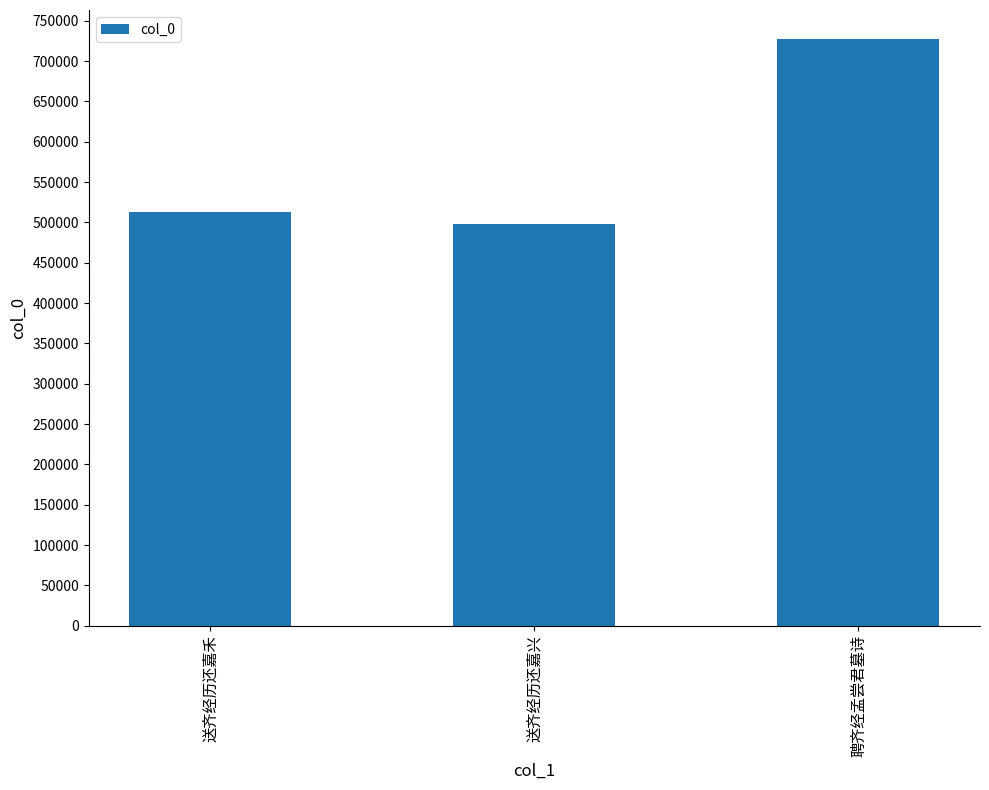

How many bars are there in total?

3